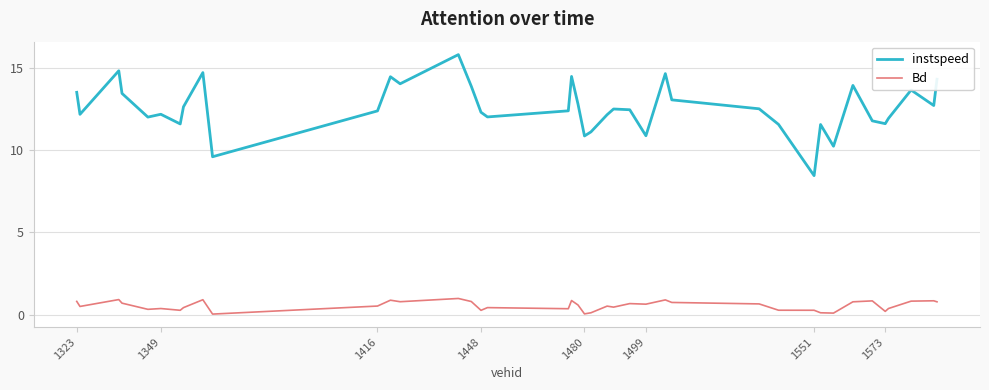

True or false: instspeed has more than 1 points higher than both neighbors.

True